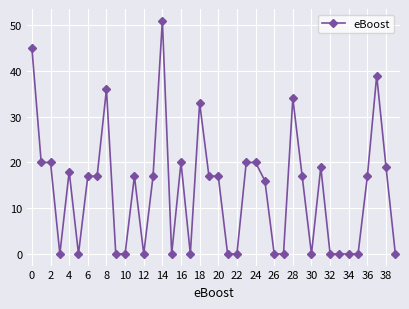

What is the maximum value shown in the chart?

51